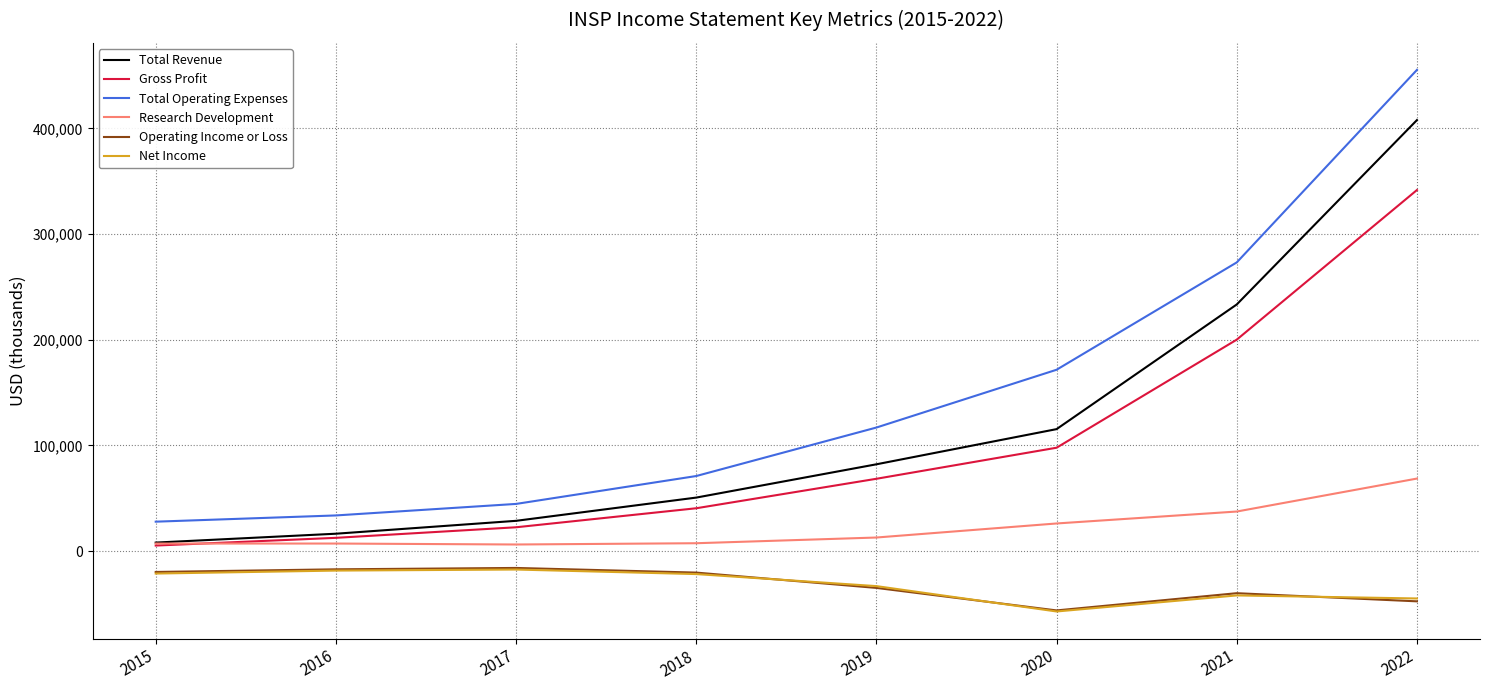

What value does the Net Income series have at 2015?

-21300